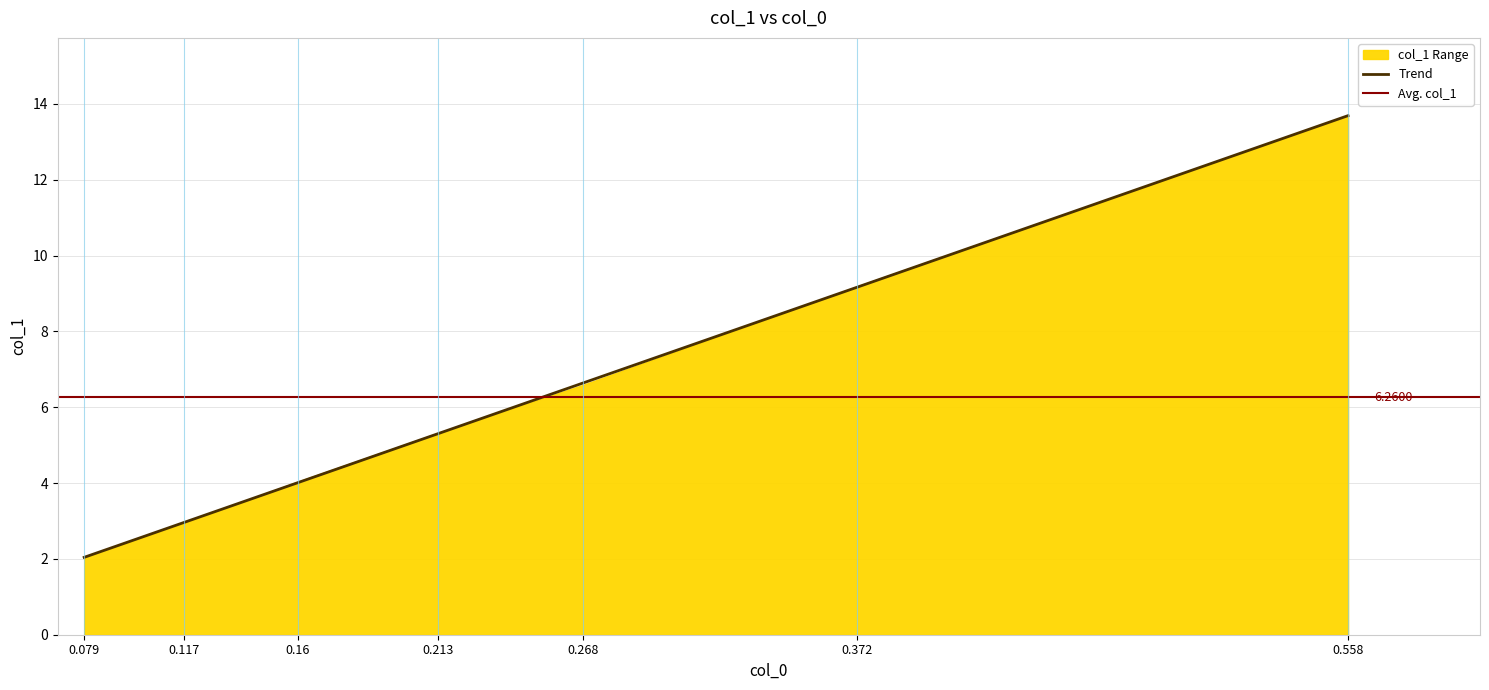

Rank the categories by value from highest to lowest.

0.558, 0.372, 0.268, 0.213, 0.16, 0.117, 0.079